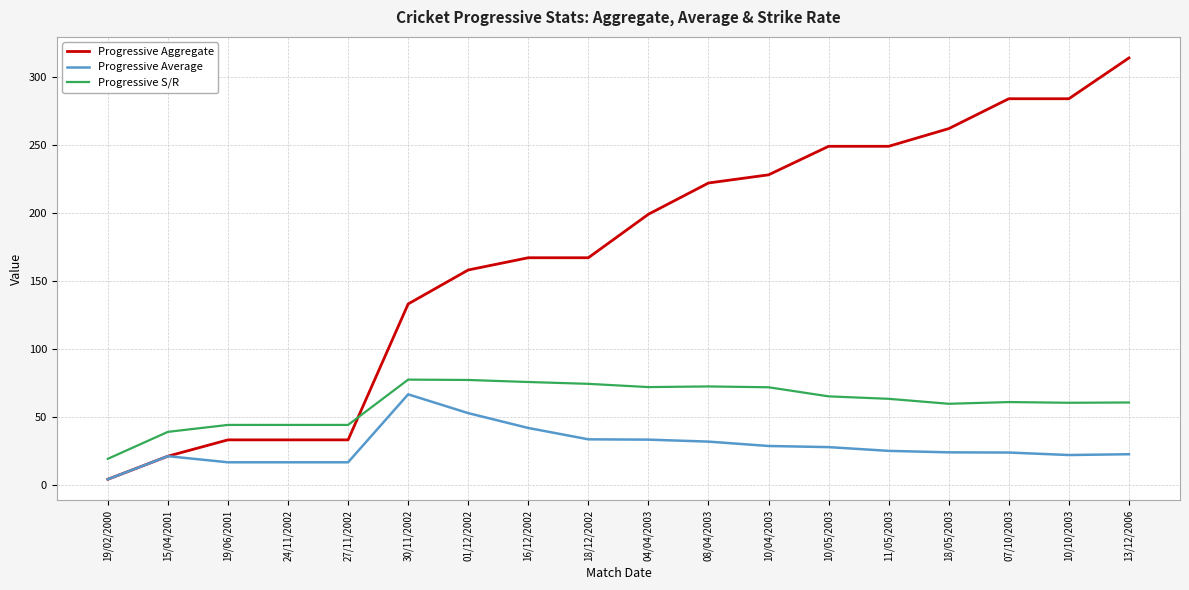

What is the approximate value of Progressive Aggregate at 18/05/2003?

262.0